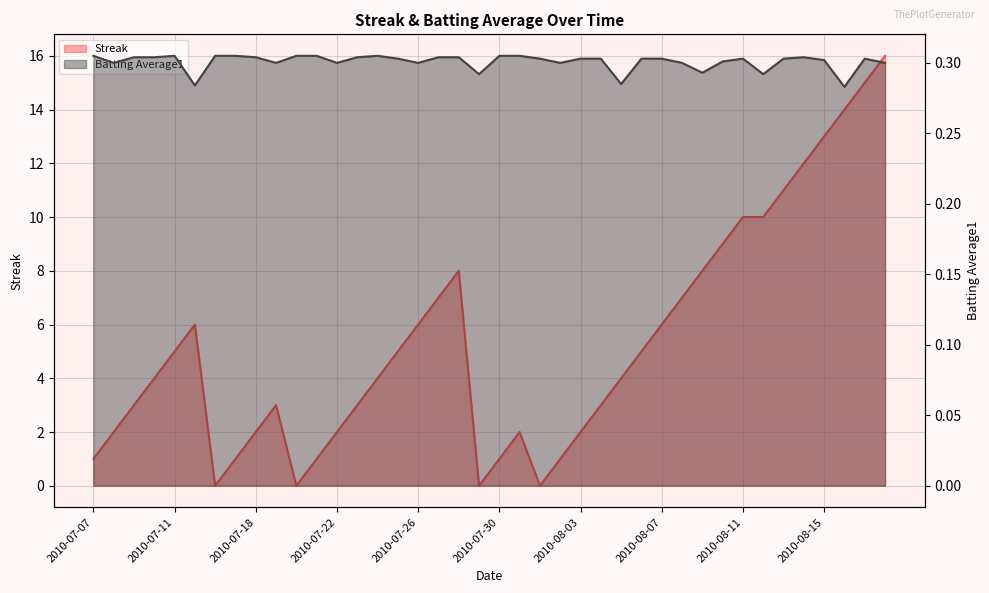

True or false: Batting Average1 and Streak intersect in this chart.

True